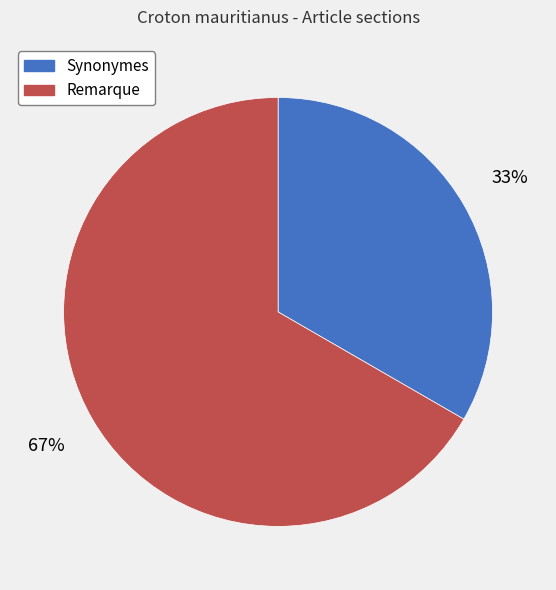

The Remarque slice represents 58% of the pie. True or false?

False